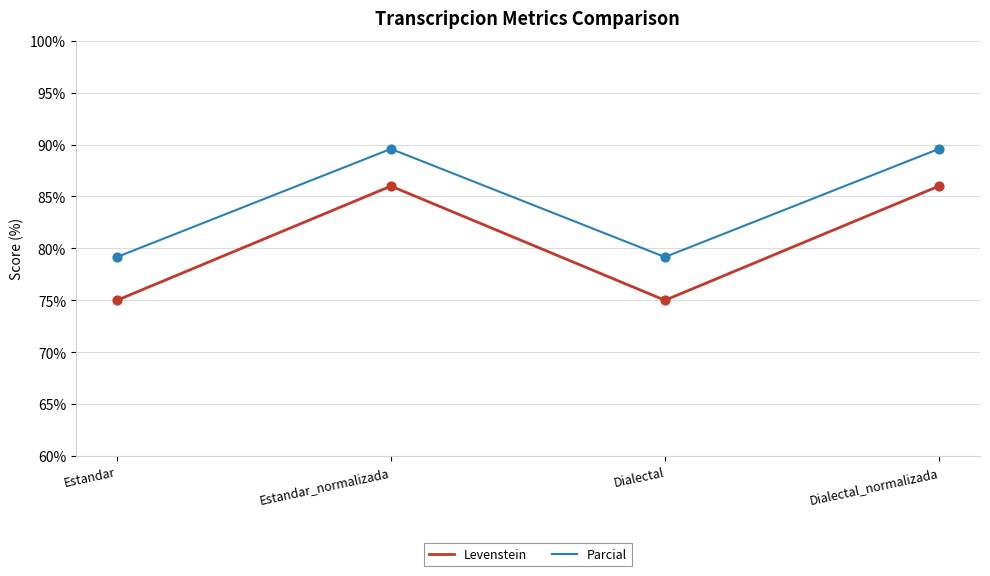

Is the value of Parcial at Estandar_normalizada greater than the value of Levenstein at Dialectal_normalizada?

Yes